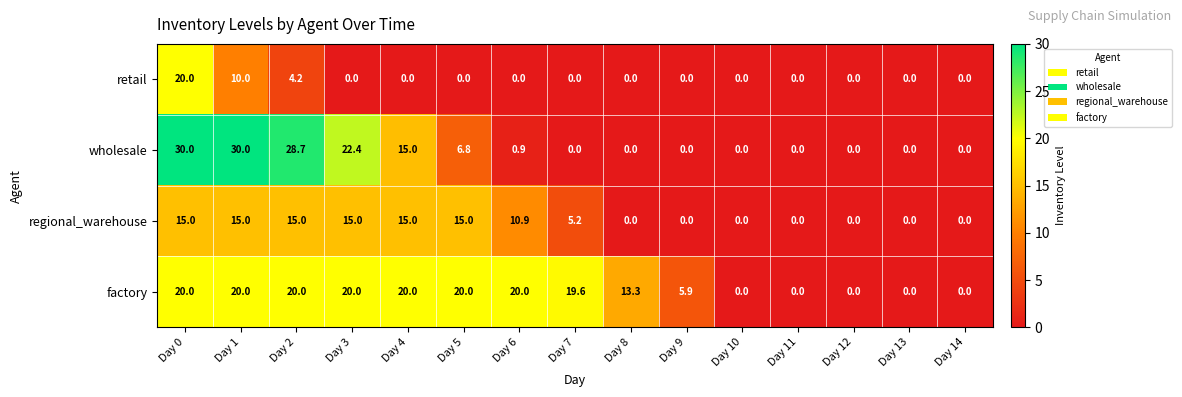

What is the maximum value shown in the chart?

30.0